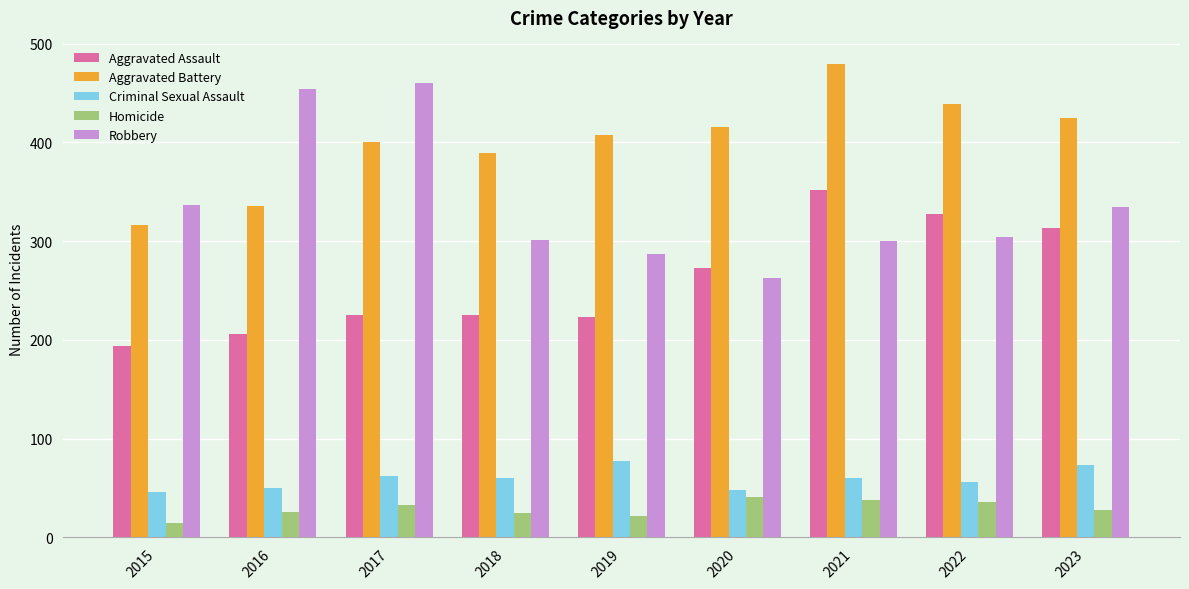

Which series changed the most between 2015 and 2019?

Aggravated Battery